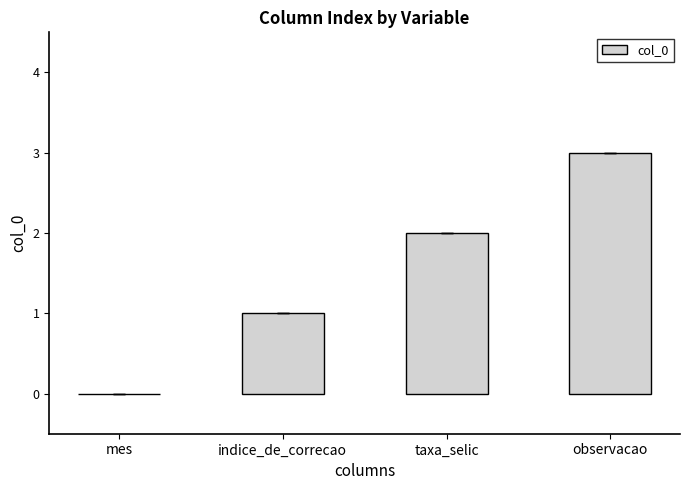

Is it true that the value at mes is 0?

True